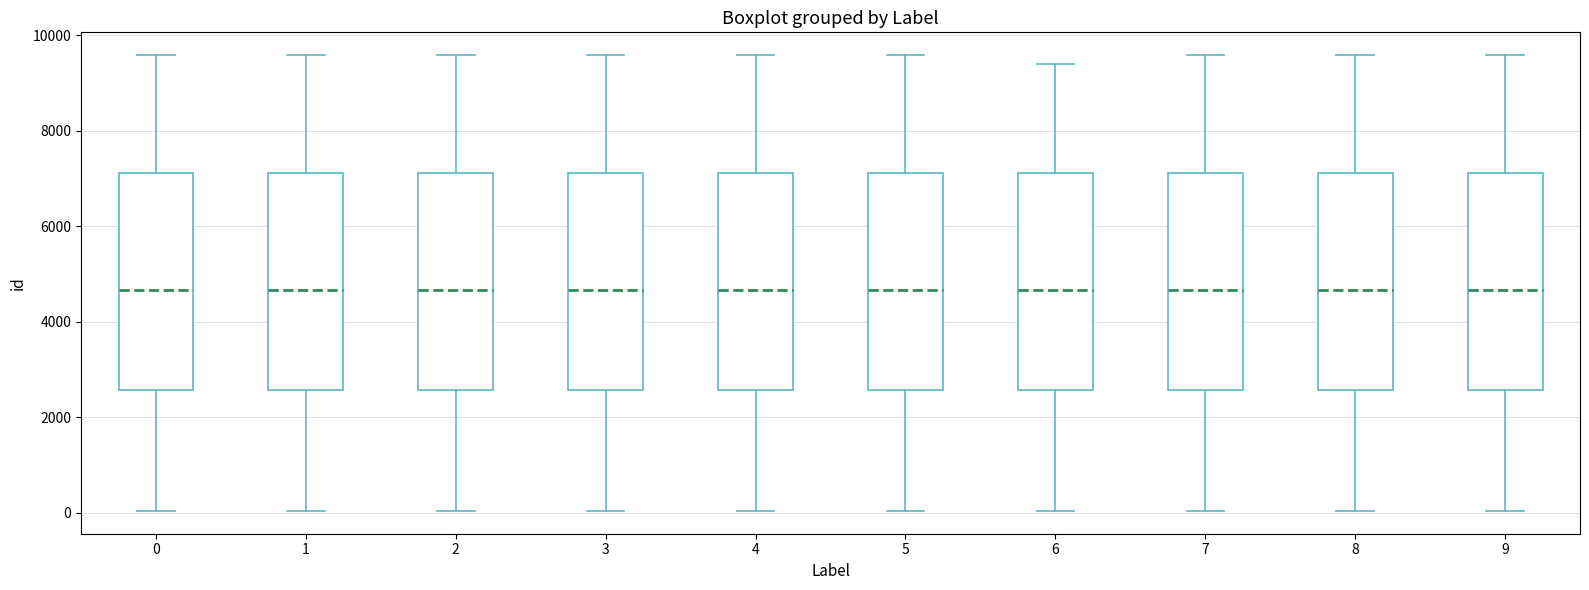

Reading left to right, read every box against the y-axis: the position of its median line, the range the box covers, and the ends of its whiskers. The values are not printed on the chart, so give them approximately, as read against the axis.

0: median 4600, box 2600 to 7200, whiskers 0 to 9600
1: median 4600, box 2600 to 7200, whiskers 0 to 9600
2: median 4600, box 2600 to 7200, whiskers 0 to 9600
3: median 4600, box 2600 to 7200, whiskers 0 to 9600
4: median 4600, box 2600 to 7200, whiskers 0 to 9600
5: median 4600, box 2600 to 7200, whiskers 0 to 9600
6: median 4600, box 2600 to 7200, whiskers 0 to 9400
7: median 4600, box 2600 to 7200, whiskers 0 to 9600
8: median 4600, box 2600 to 7200, whiskers 0 to 9600
9: median 4600, box 2600 to 7200, whiskers 0 to 9600